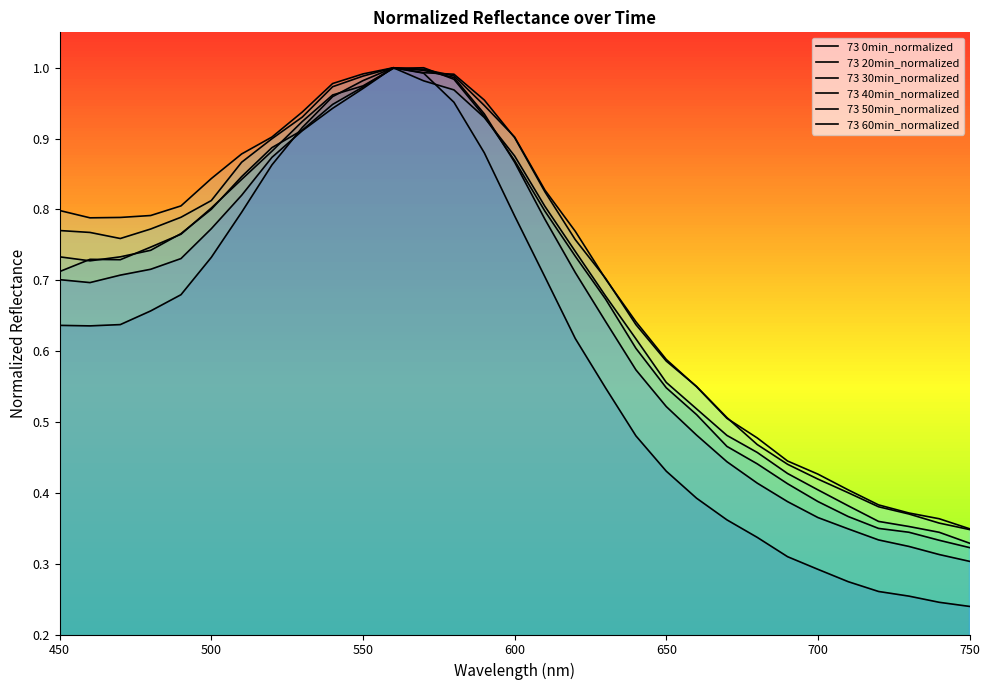

How many lines are shown in the chart?

6